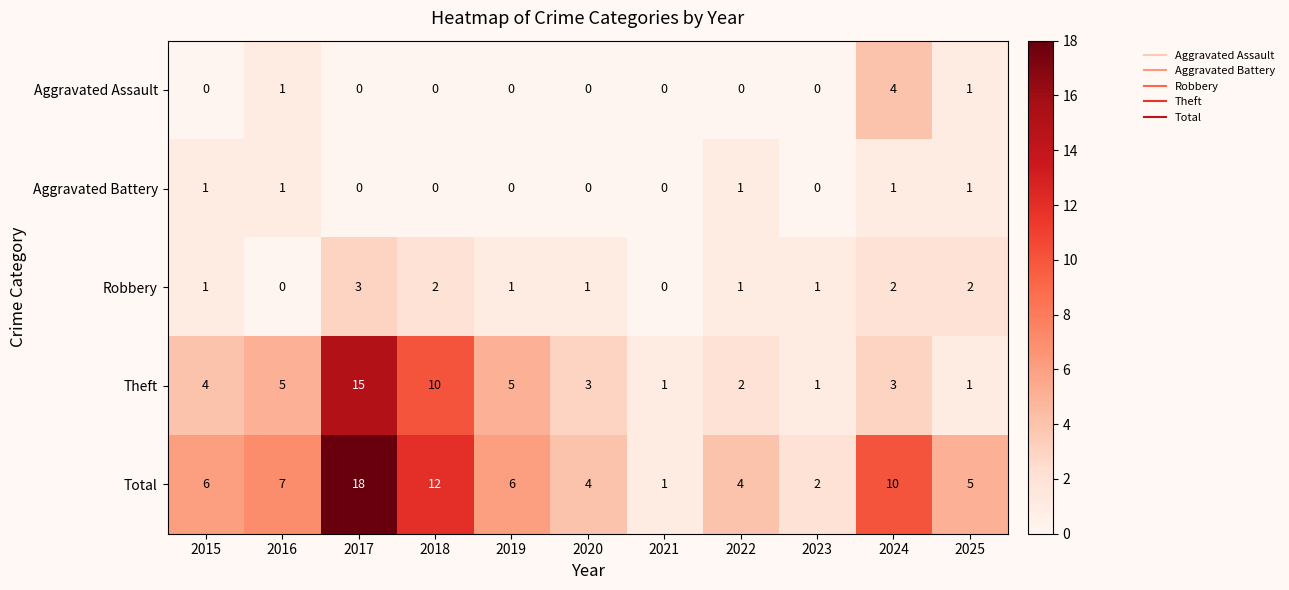

List the series in order of their peak value, lowest first.

Aggravated Battery, Robbery, Aggravated Assault, Theft, Total